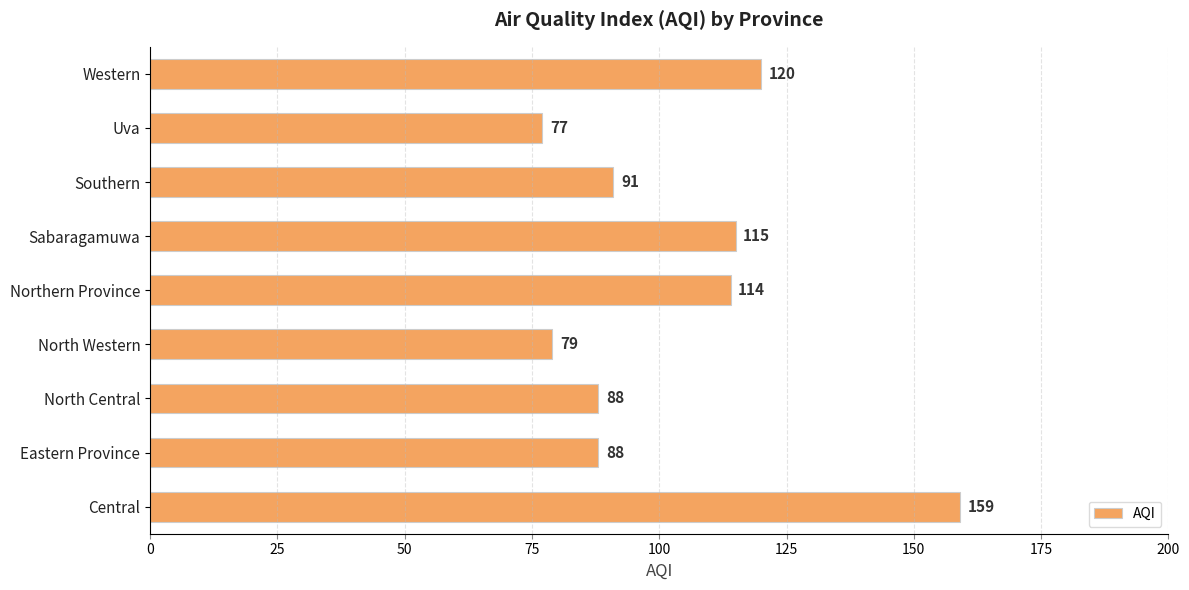

The chart shows a value of 28 at Uva. True or false?

False